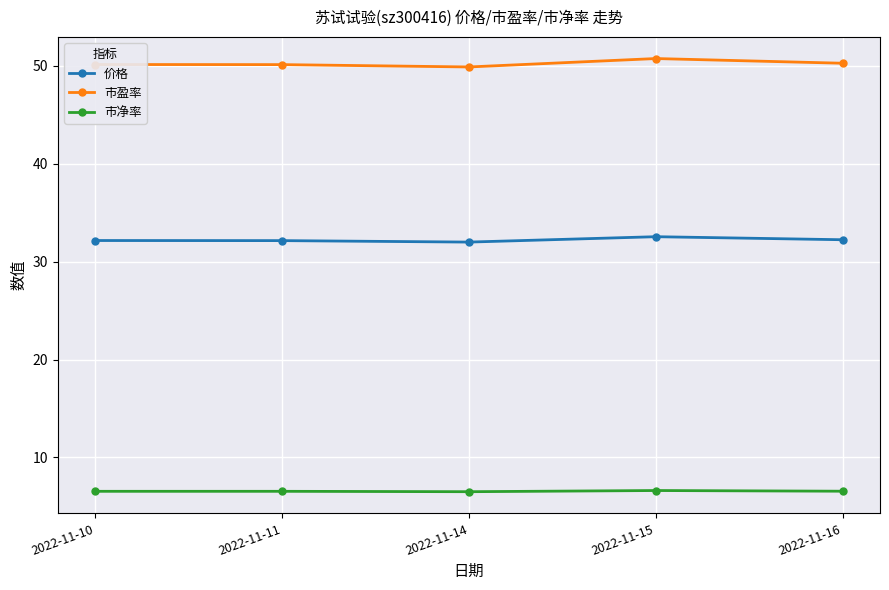

True or false: 价格 and 市盈率 cross at least once.

False